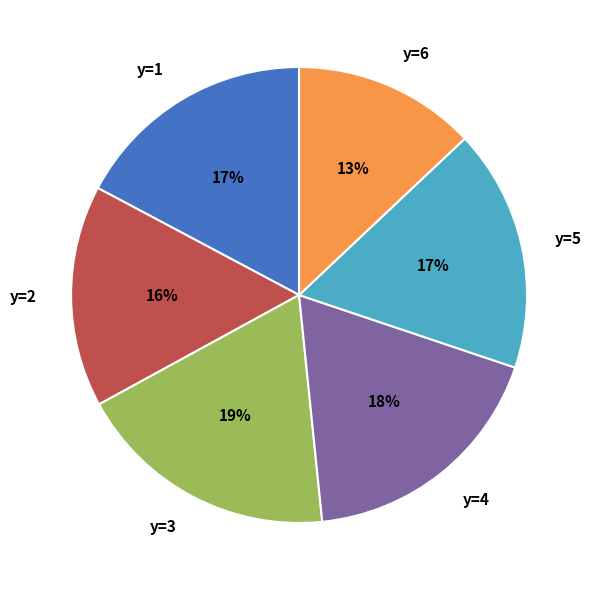

What percentage is the y=3 slice, to the nearest percent?

19%